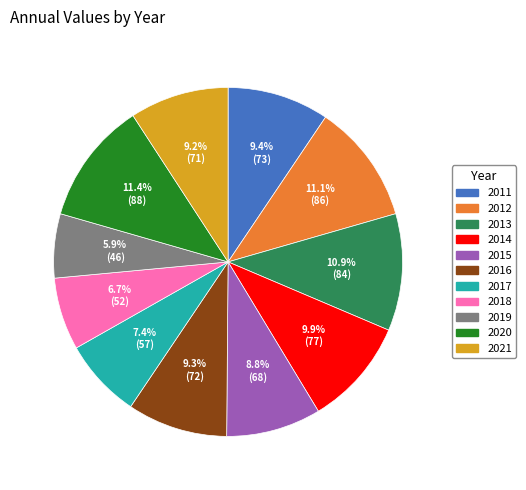

What is the ratio of the value at 2018 to the value at 2017?

0.9